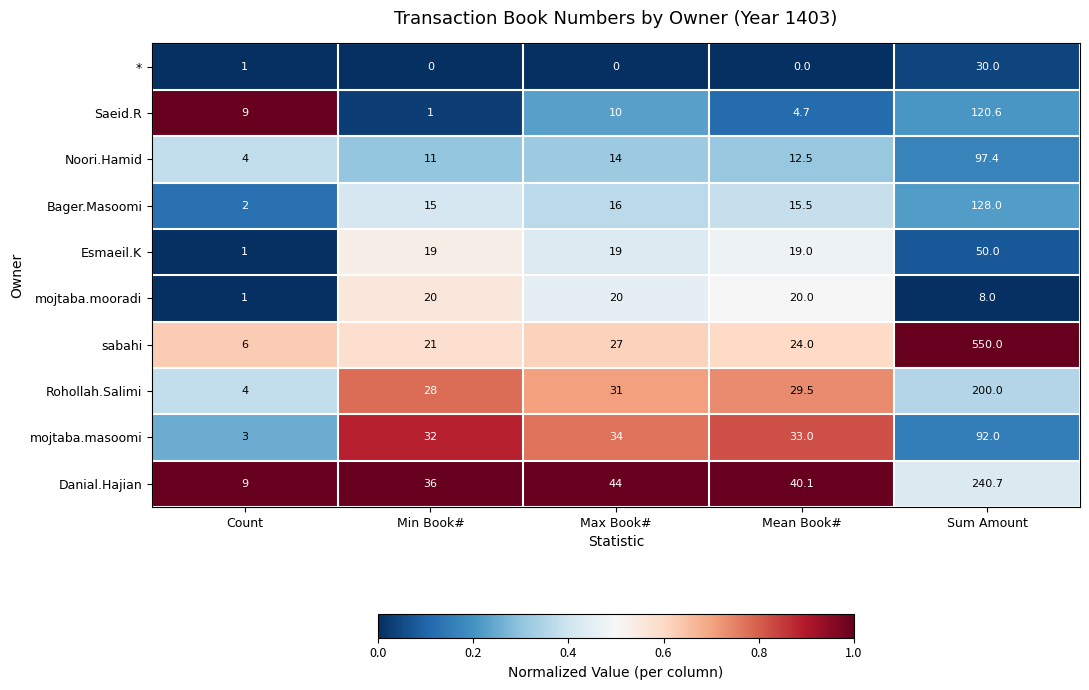

What is the total value across all series at Count?

40.0